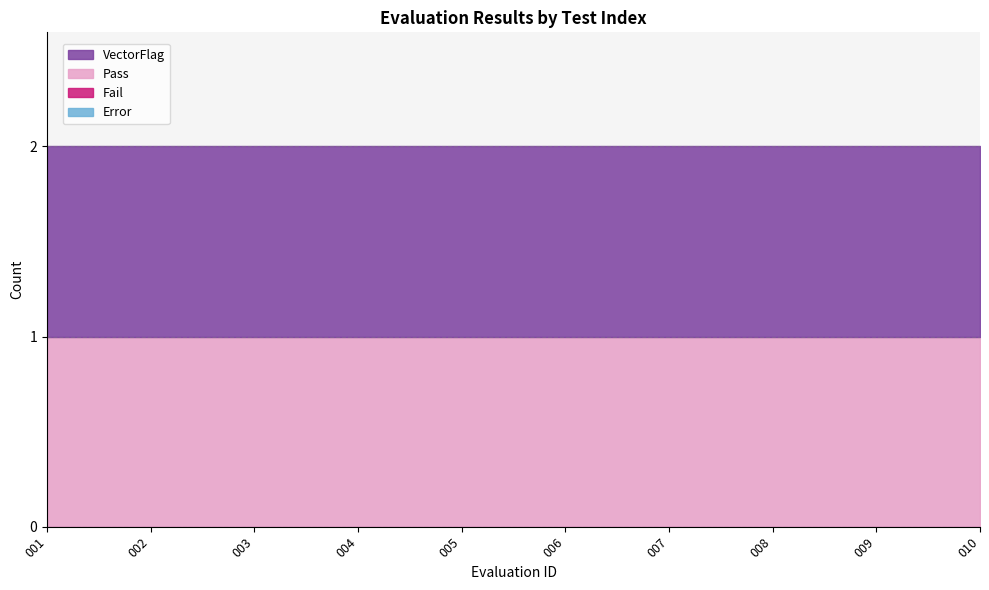

Is it true that Pass equals 1 at 008?

True